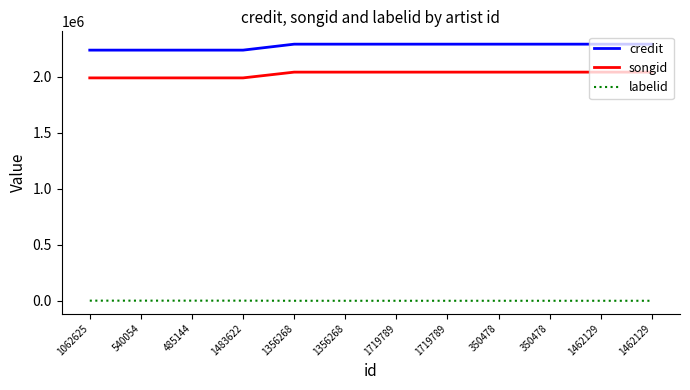

What are all the series names shown in the legend?

credit, songid, labelid